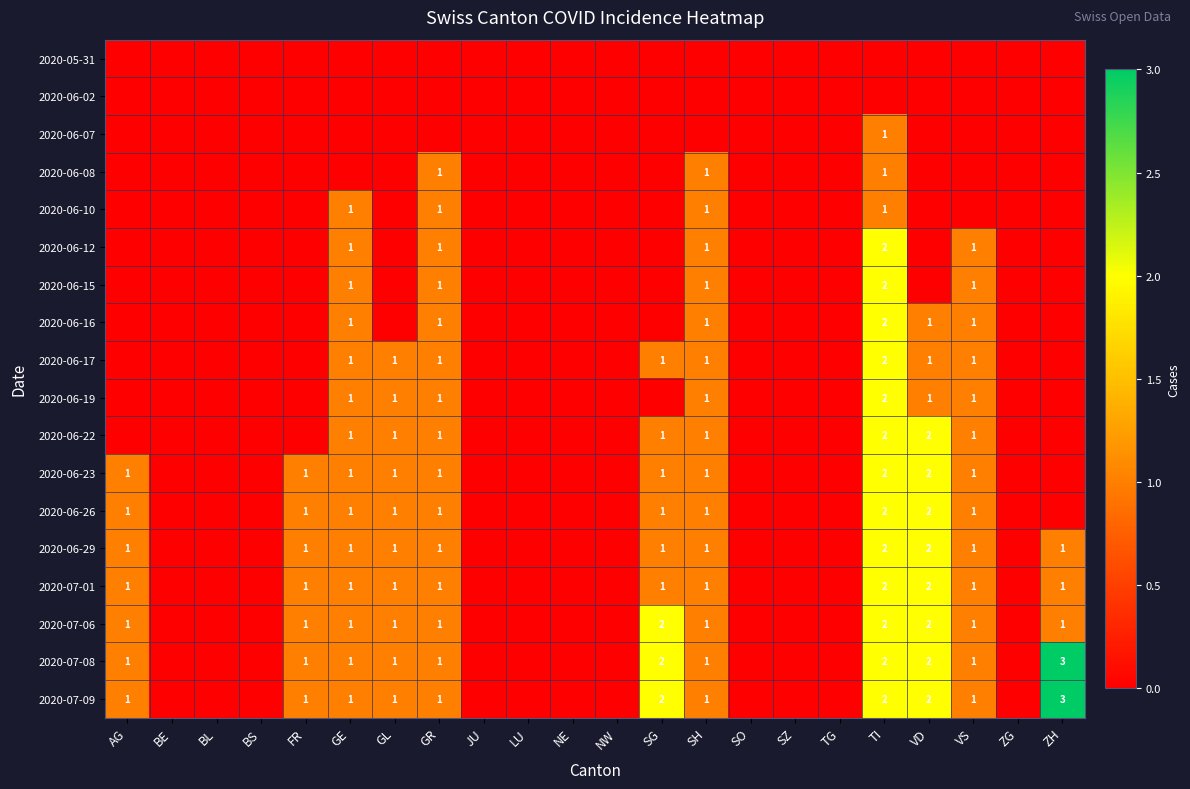

The value of 2020-06-23 at TI is 2. True or false?

True